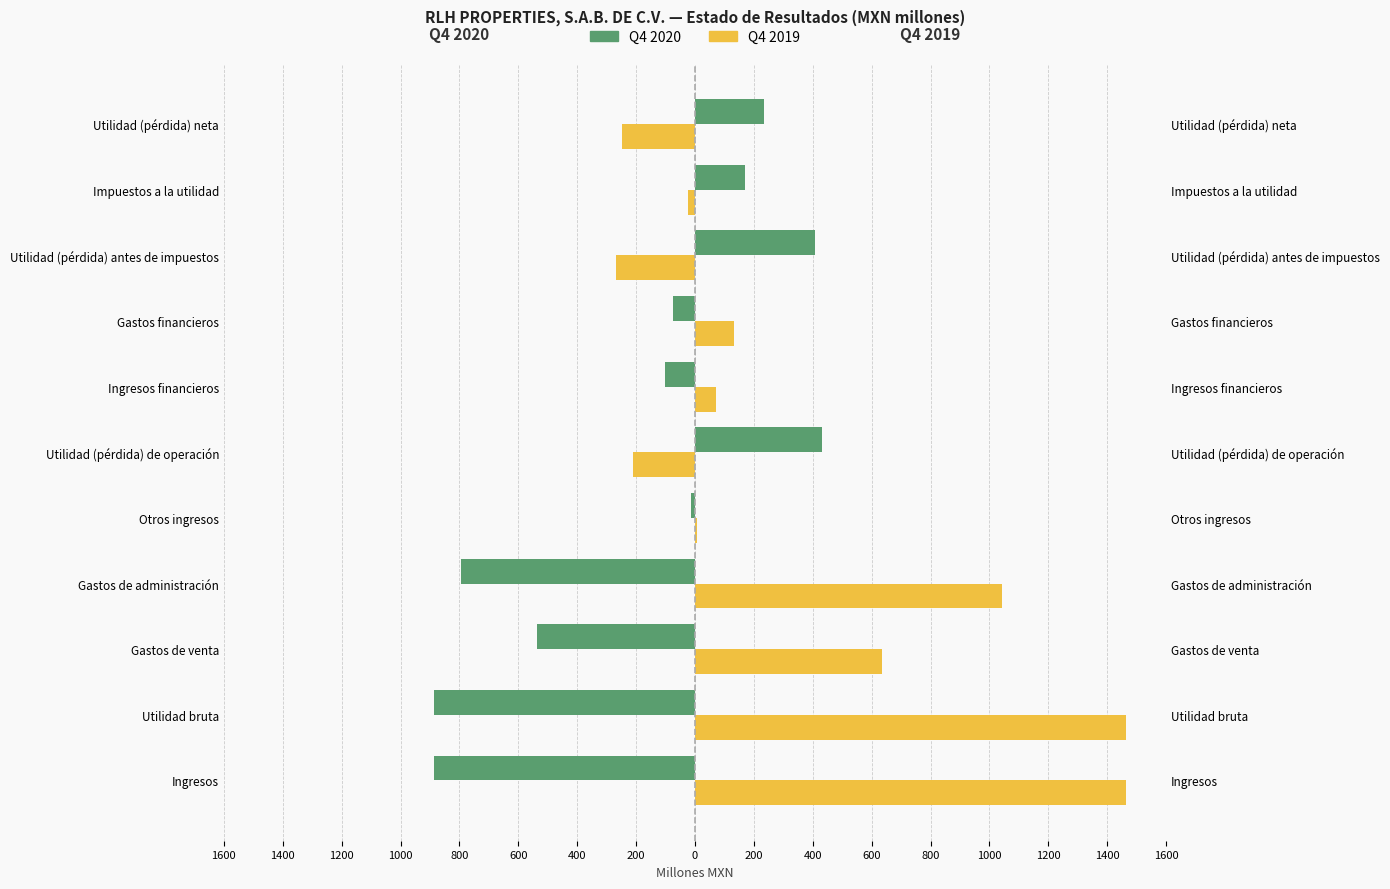

Rank the series by their maximum value, from lowest to highest.

2020 Q4, 2019 Q4